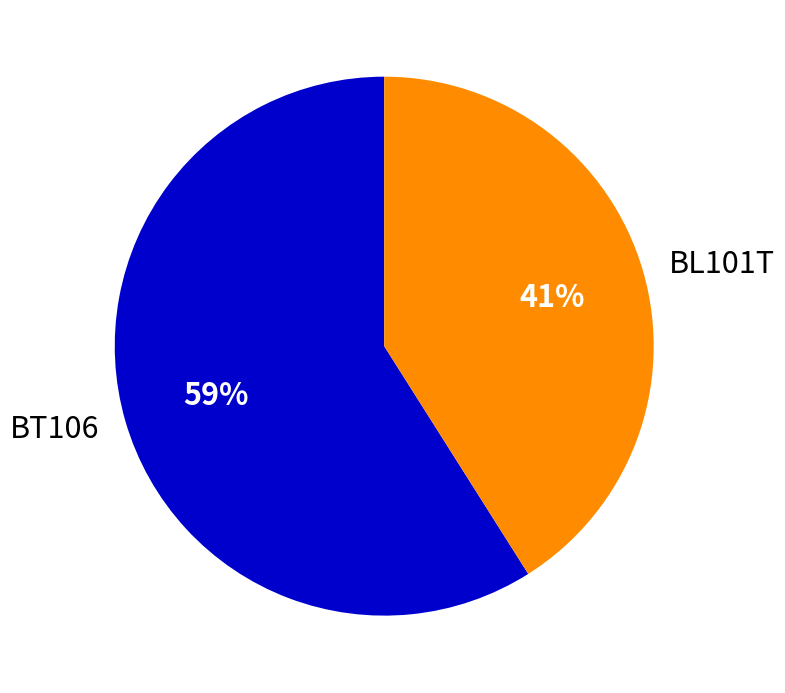

Rank the categories by value from lowest to highest.

BL101T, BT106